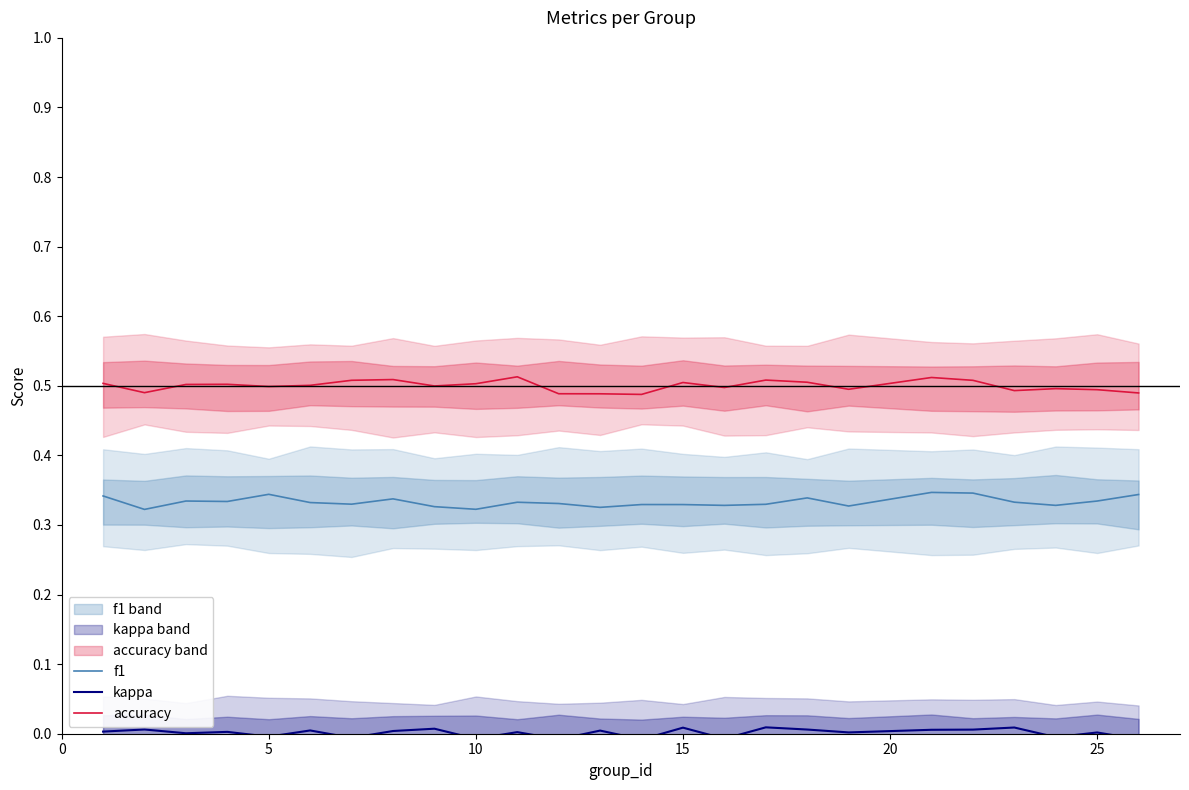

True or false: f1 and accuracy cross at least once.

False